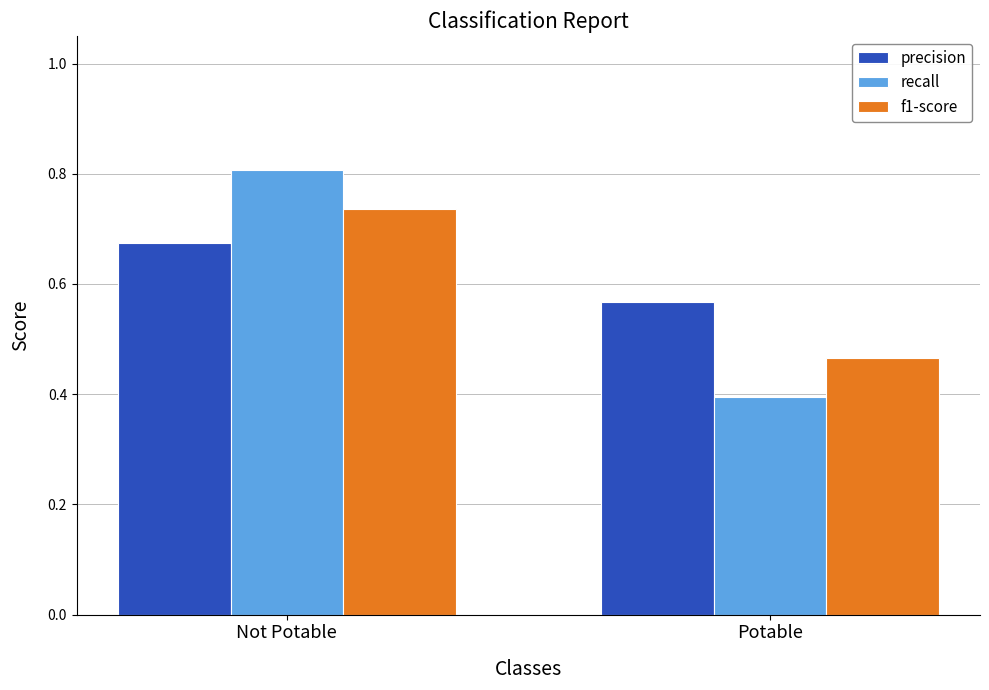

Which series has the largest total across all categories?

precision